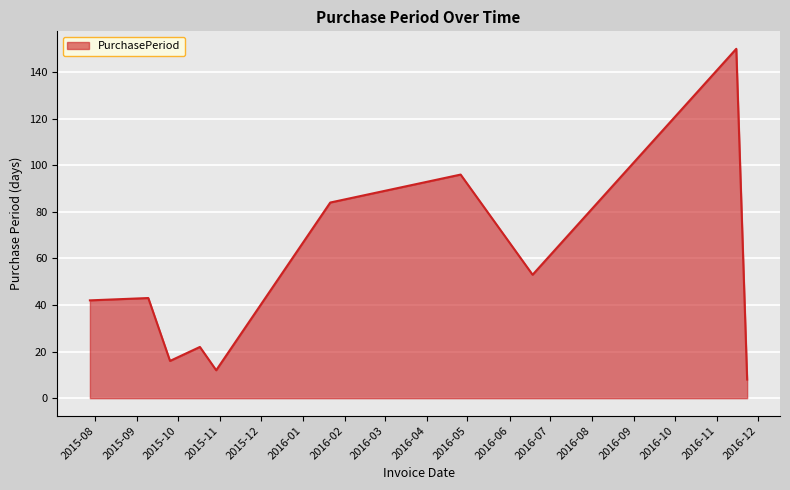

What is the maximum value shown in the chart?

150